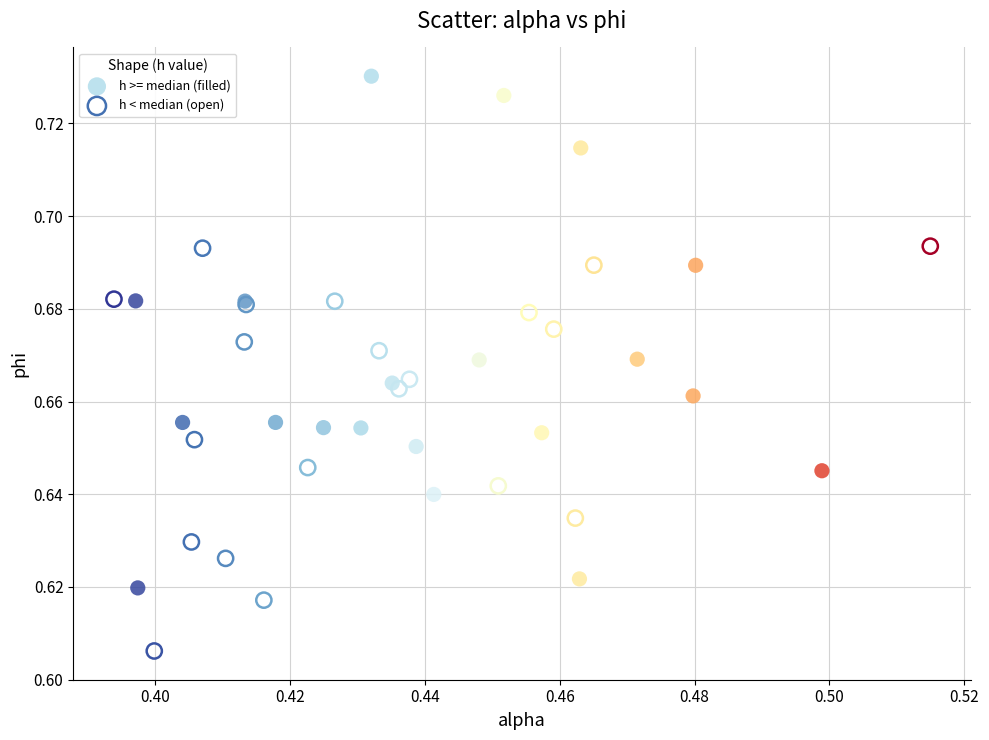

Which series has the widest spread of Y values?

h >= median (filled)